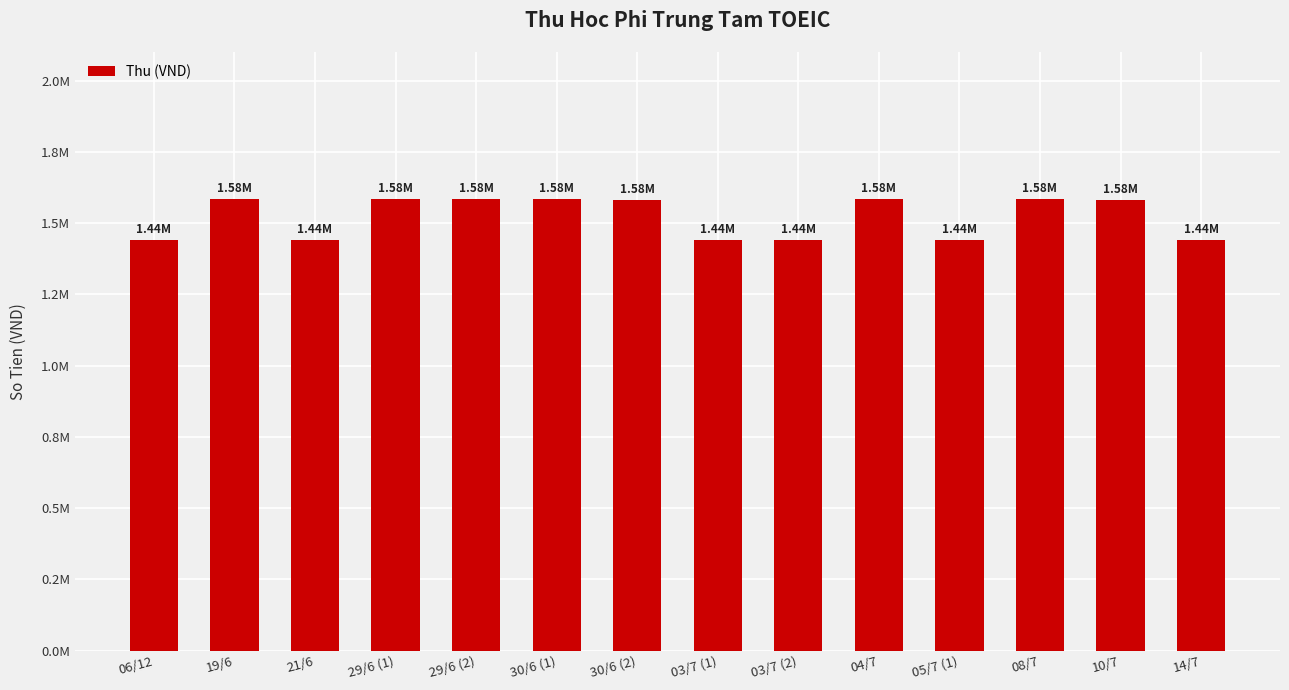

List the labels in order of value, largest first.

19/6, 29/6 (1), 29/6 (2), 30/6 (1), 04/7, 08/7, 30/6 (2), 10/7, 06/12, 21/6, 03/7 (1), 03/7 (2), 05/7 (1), 14/7